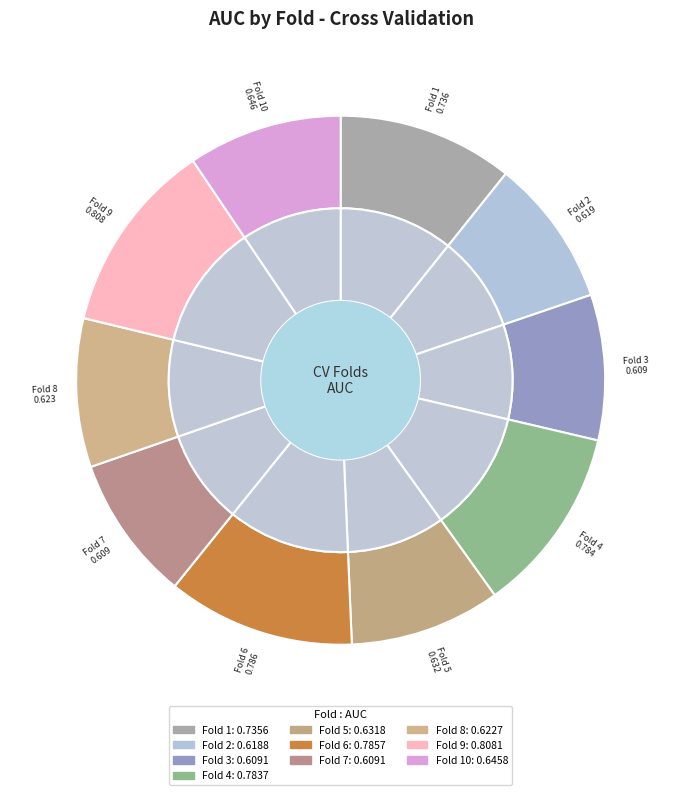

To the nearest percent, what percentage of the pie is Fold 6?

11%